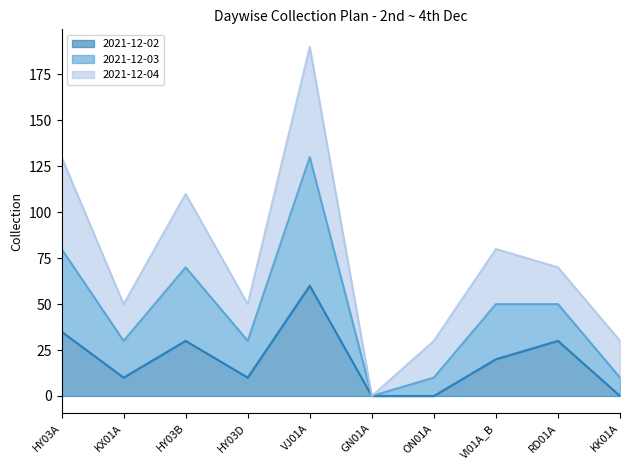

At which category is the sum across all series the highest?

VJ01A